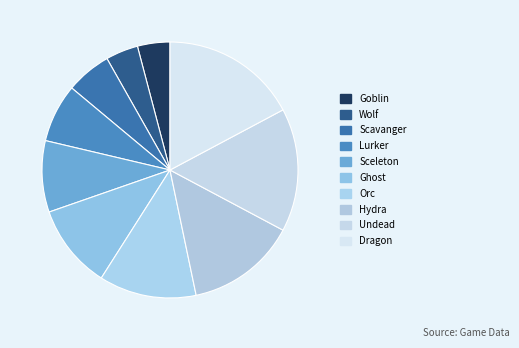

Is Scavanger the majority of the pie?

No